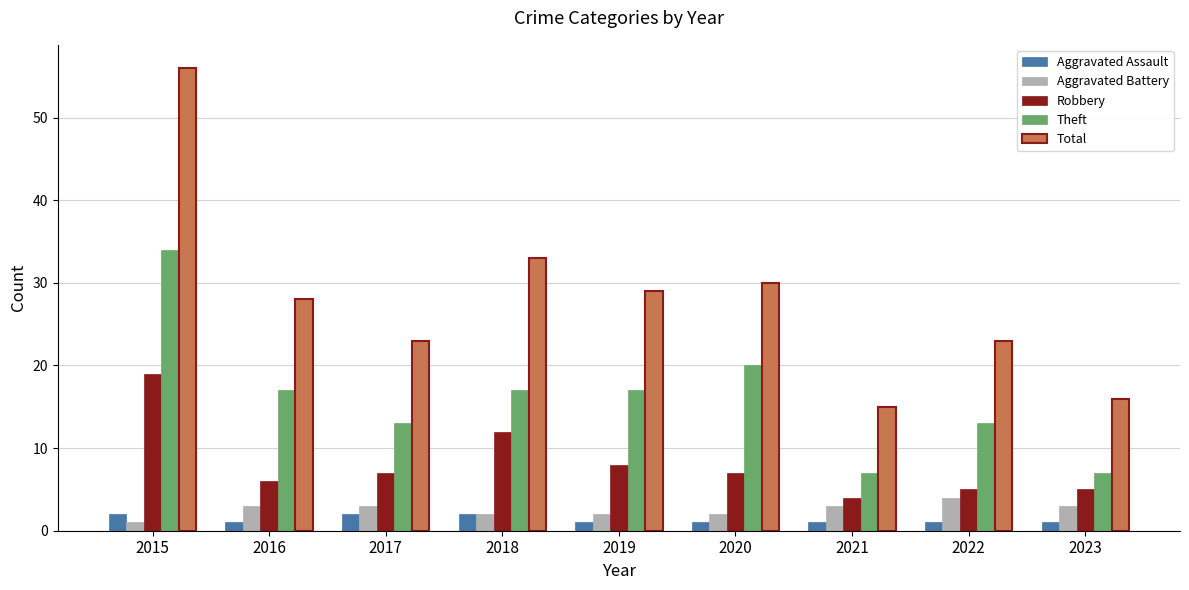

Are the bars grouped side by side (vs. stacked)?

Yes